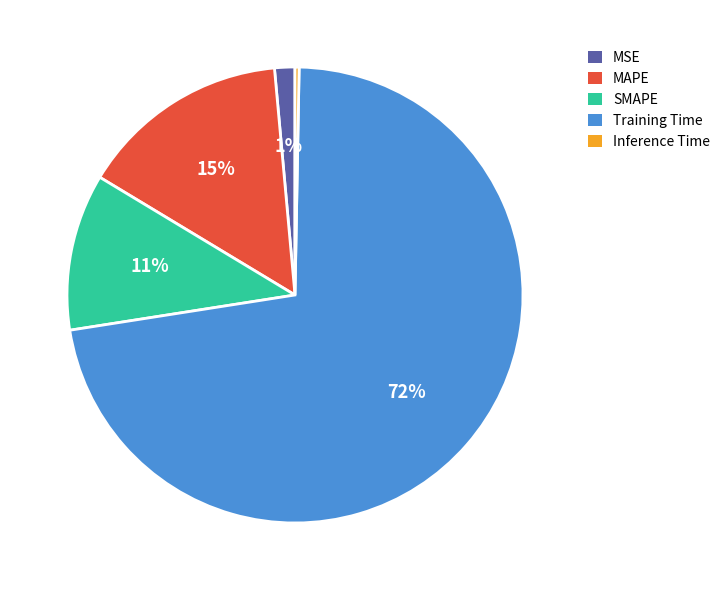

Rank the categories by value from highest to lowest.

Training Time, MAPE, SMAPE, MSE, Inference Time